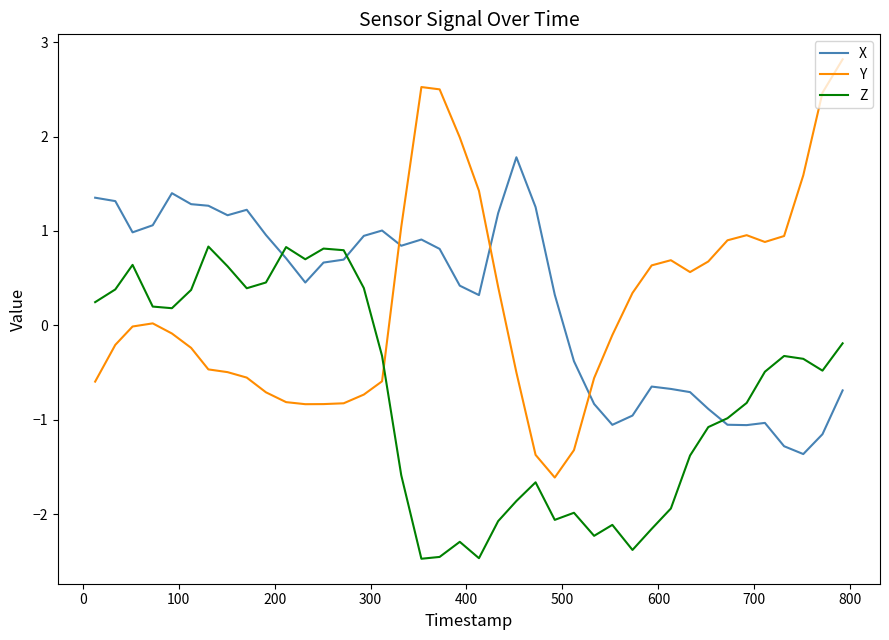

What is the smallest value displayed?

-2.5